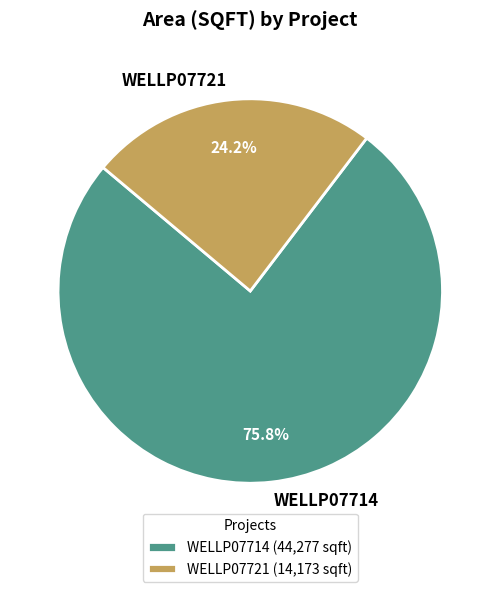

How many segments does this pie chart have?

2